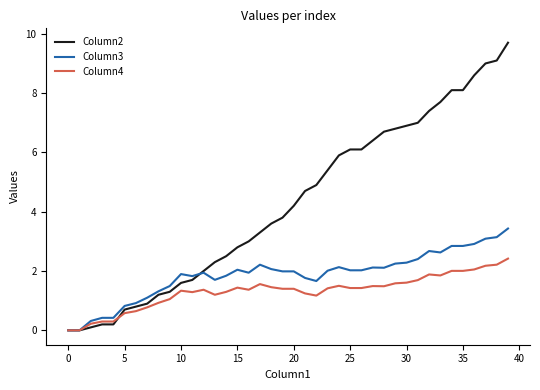

What is the greatest value displayed?

9.7